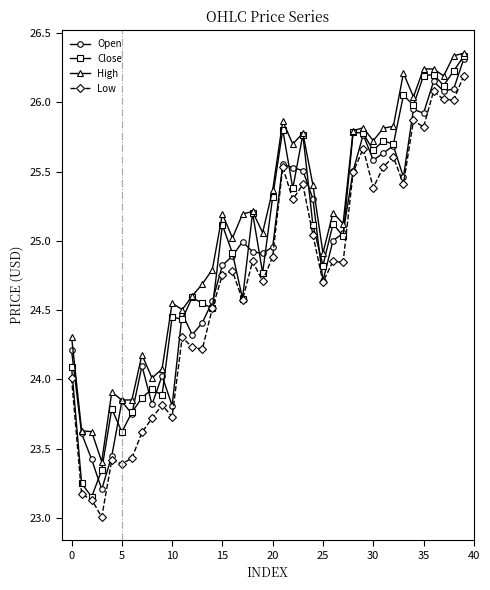

True or false: Low has more than 2 points higher than both neighbors.

True